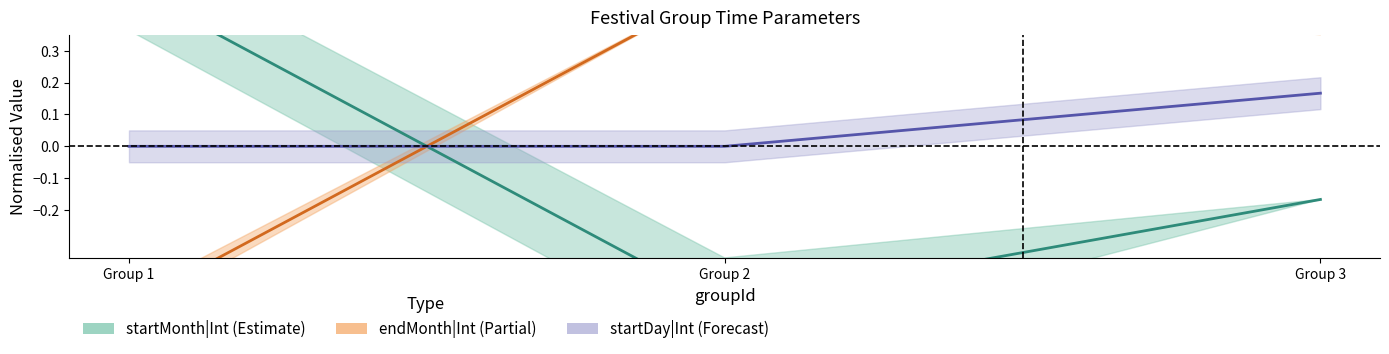

Which series has the largest range (max minus min)?

startMonth|Int